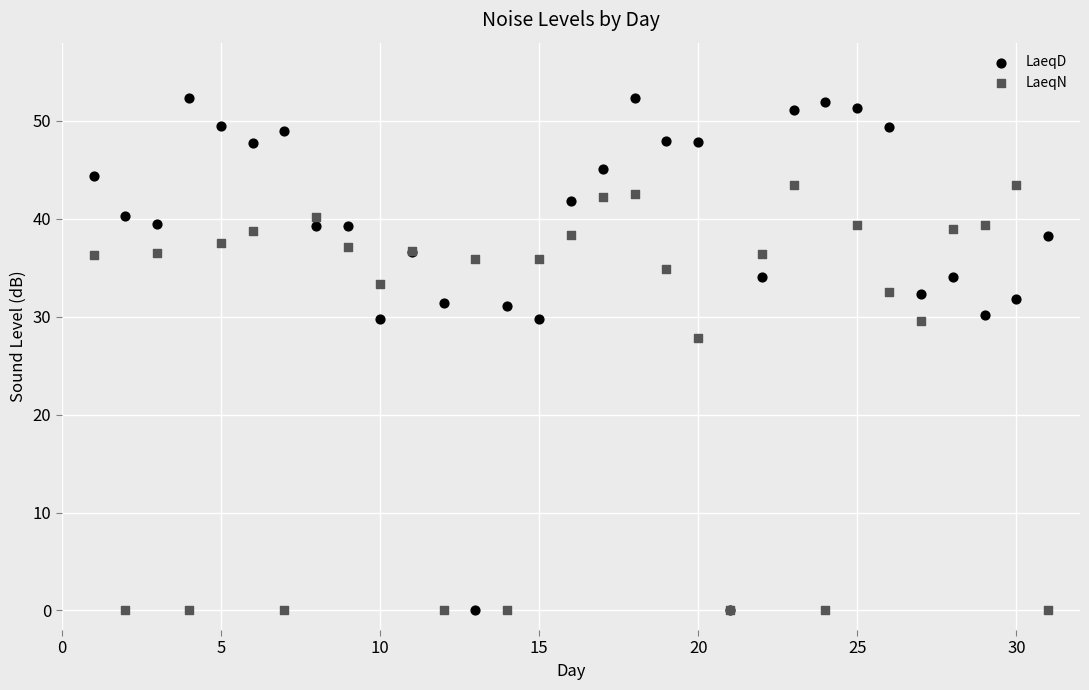

In the LaeqN series, what Y value is closest to 21?

27.8